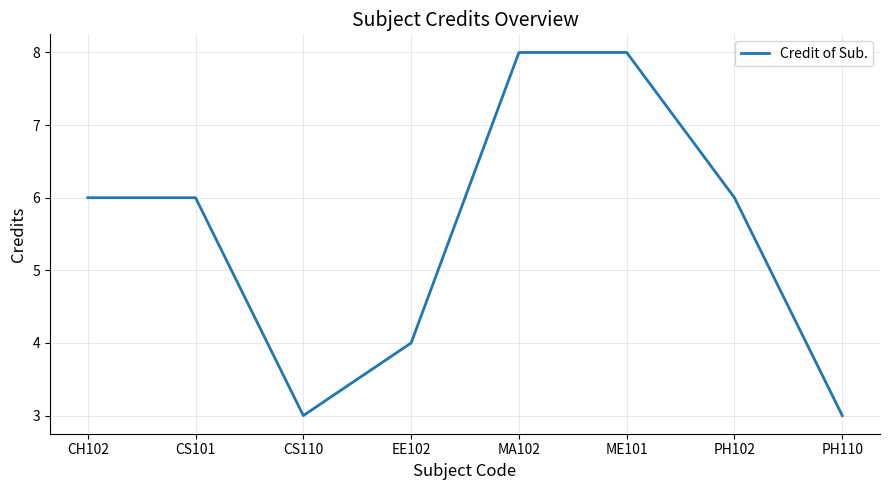

True or false: the data has more than 2 interior local peaks.

False